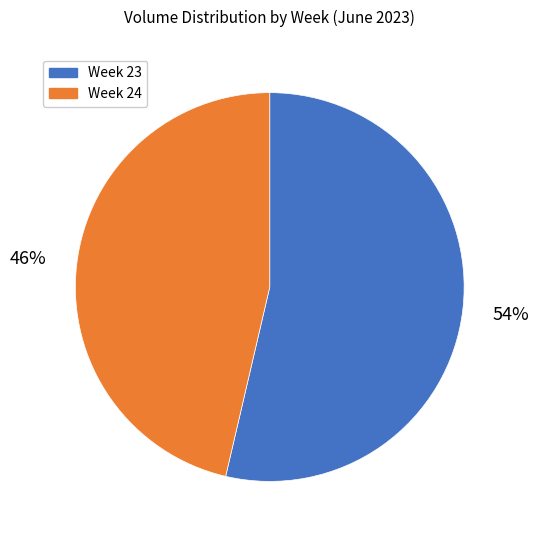

Is there a majority slice in this chart?

Yes